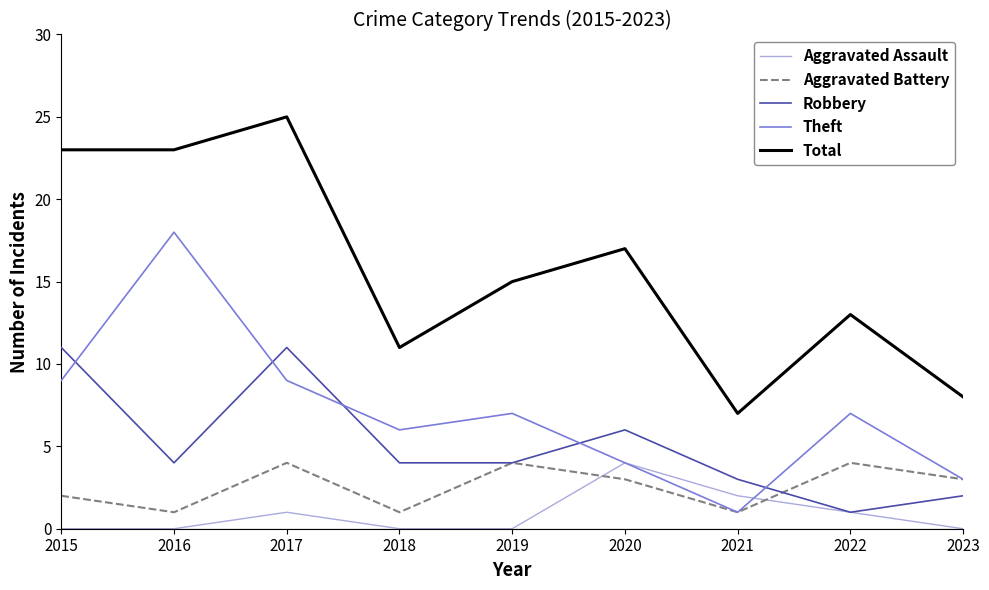

Reading left to right, extract all data points from this chart.

Aggravated Assault: 2015=0	2016=0	2017=1	2018=0	2019=0	2020=4	2021=2	2022=1	2023=0
Aggravated Battery: 2015=2	2016=1	2017=4	2018=1	2019=4	2020=3	2021=1	2022=4	2023=3
Robbery: 2015=11	2016=4	2017=11	2018=4	2019=4	2020=6	2021=3	2022=1	2023=2
Theft: 2015=9	2016=18	2017=9	2018=6	2019=7	2020=4	2021=1	2022=7	2023=3
Total: 2015=23	2016=23	2017=25	2018=11	2019=15	2020=17	2021=7	2022=13	2023=8